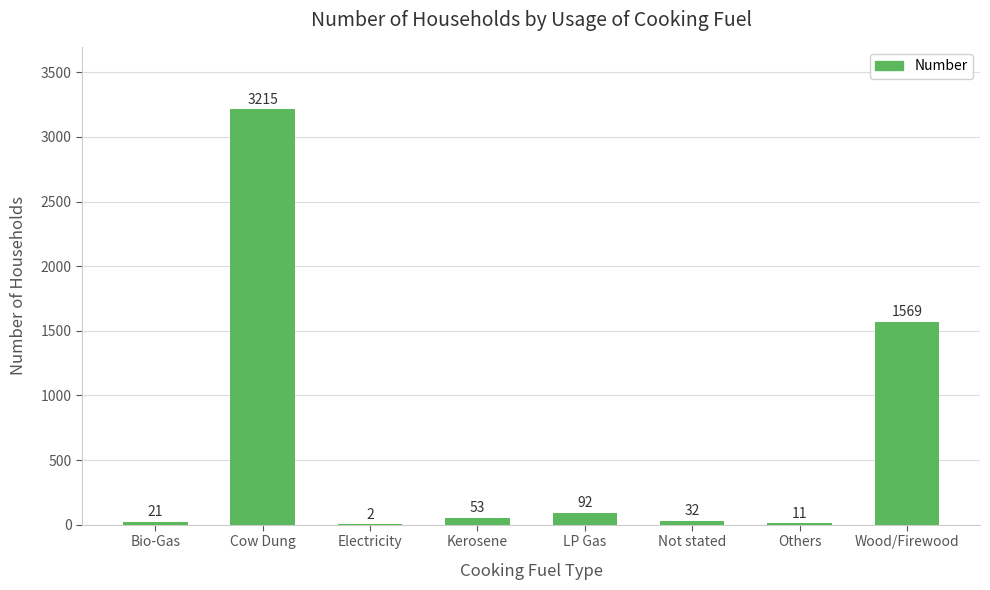

True or false: the data shows 92 at LP Gas.

True